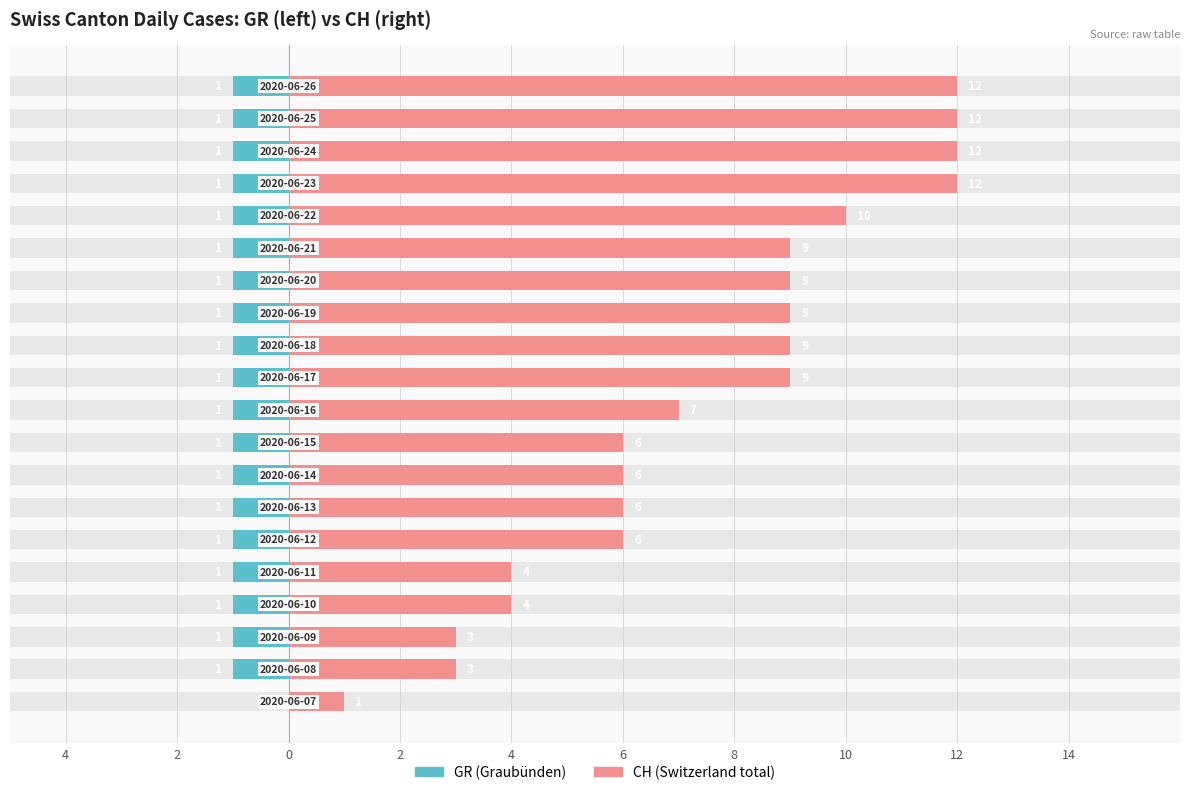

What is the sum of all GR values?

-19